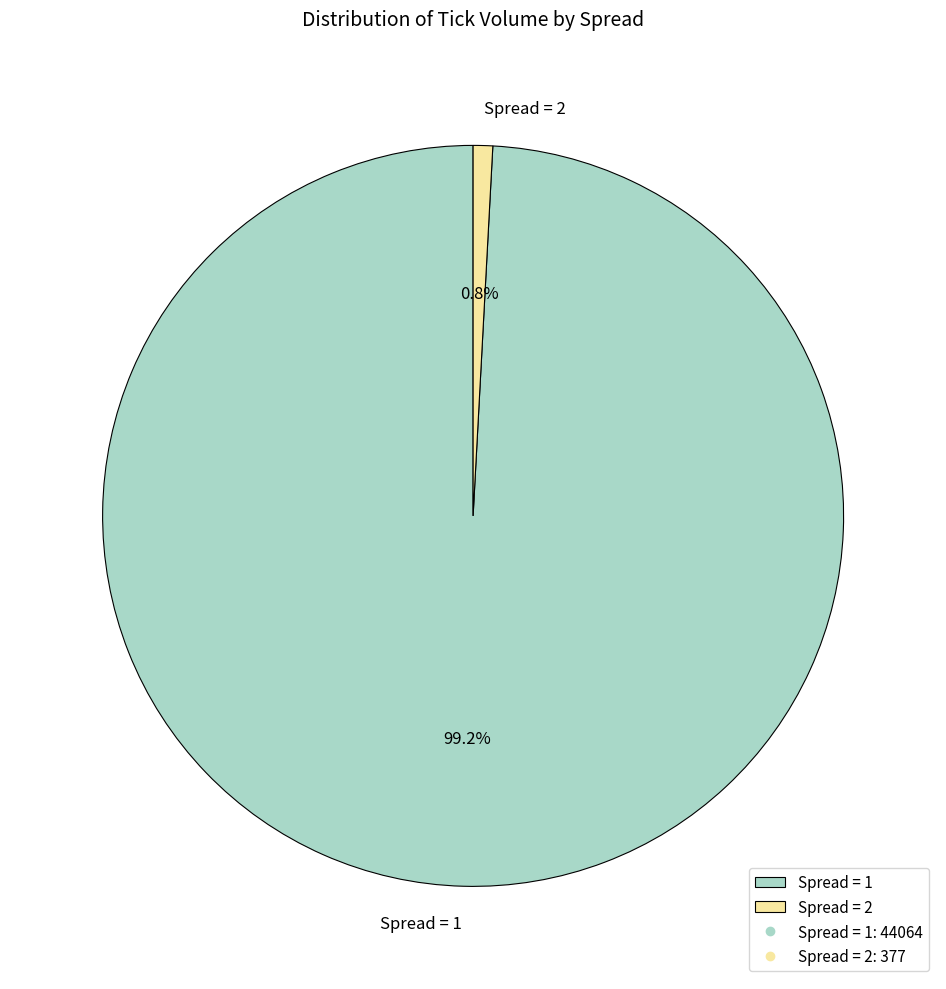

Is the sum of Spread = 1 and Spread = 2 greater than half?

Yes